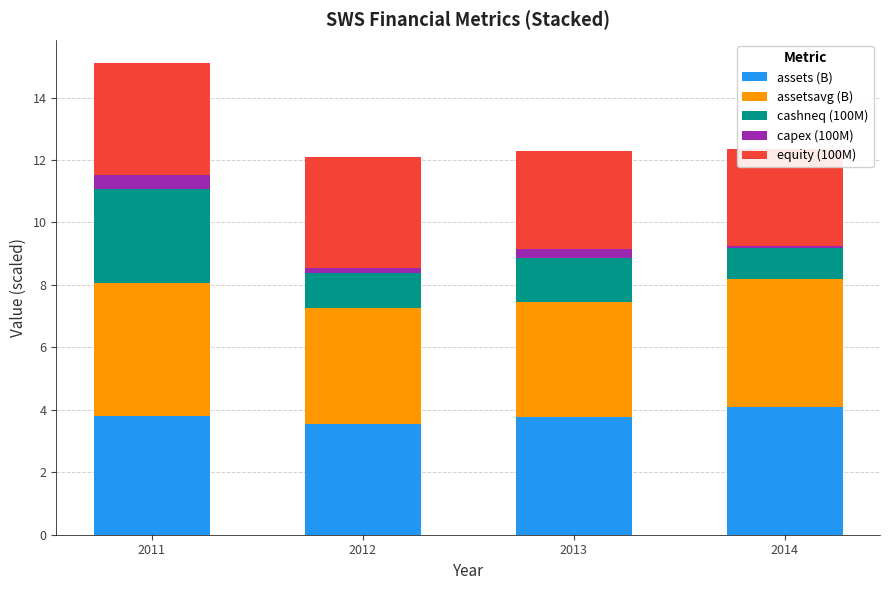

Which series has the largest total across all categories?

assetsavg (B)